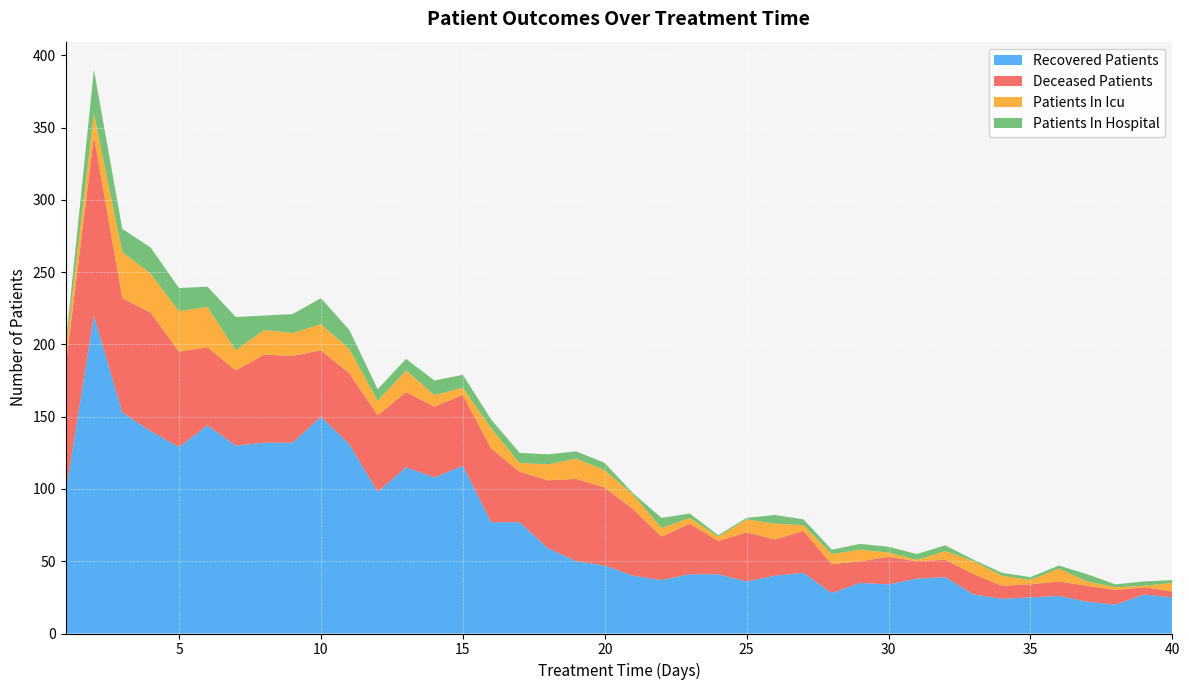

True or false: patients_in_icu has a value of 2 at 39.

False